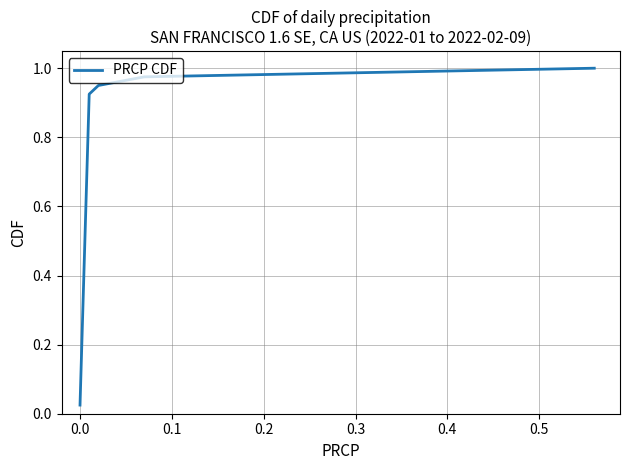

What is the average value?

0.8